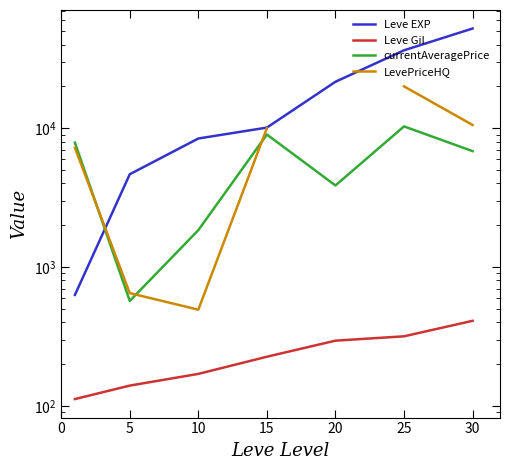

What is the total value across all series at 5?

6019.0